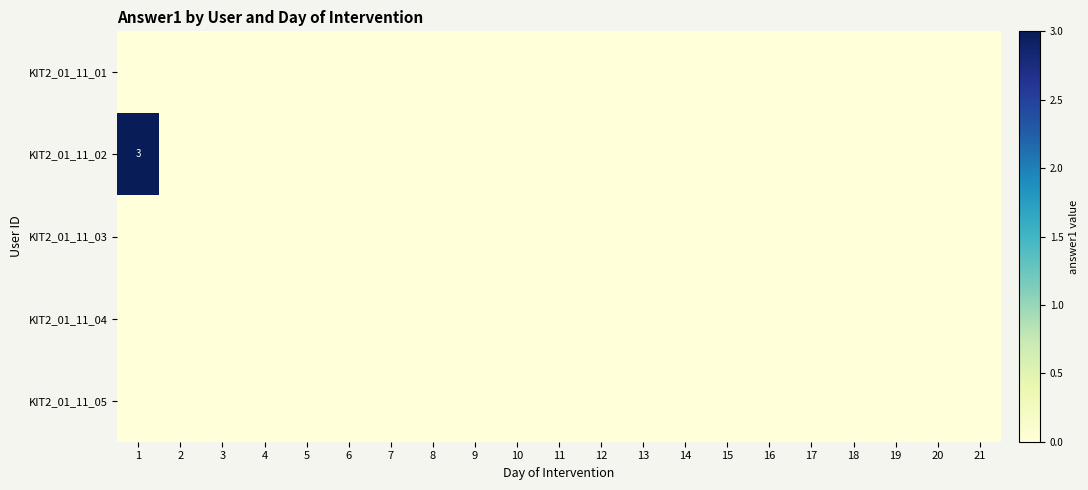

At 1, list the series in order from largest to smallest.

KIT2_01_11_02, KIT2_01_11_01, KIT2_01_11_03, KIT2_01_11_04, KIT2_01_11_05